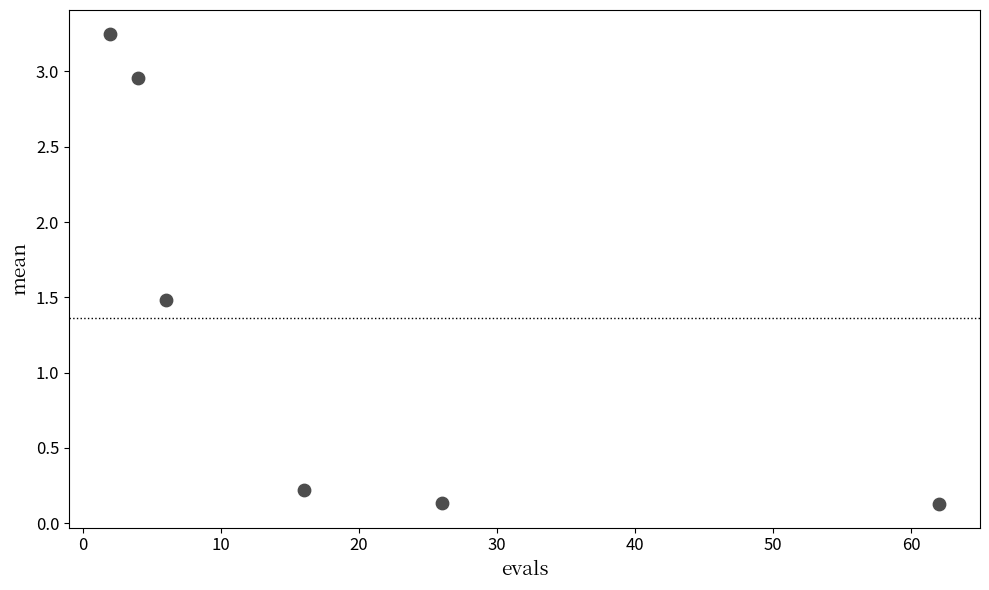

What Y value in the scatter plot is closest to 1?

1.5